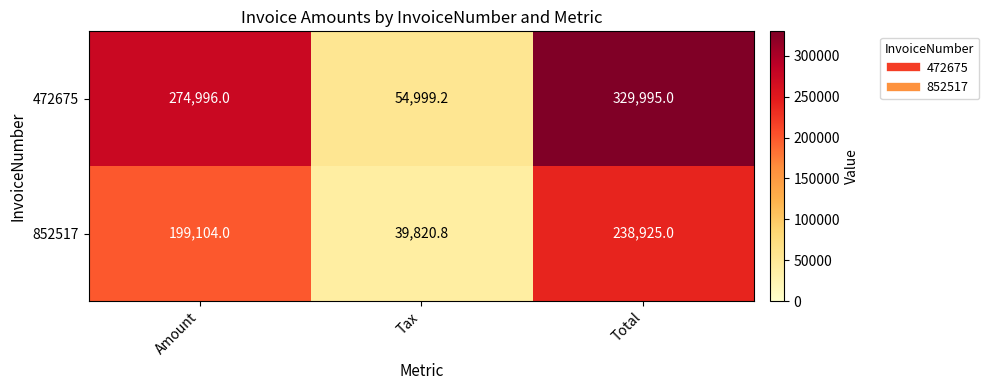

What is the total value across all series at Tax?

94820.0